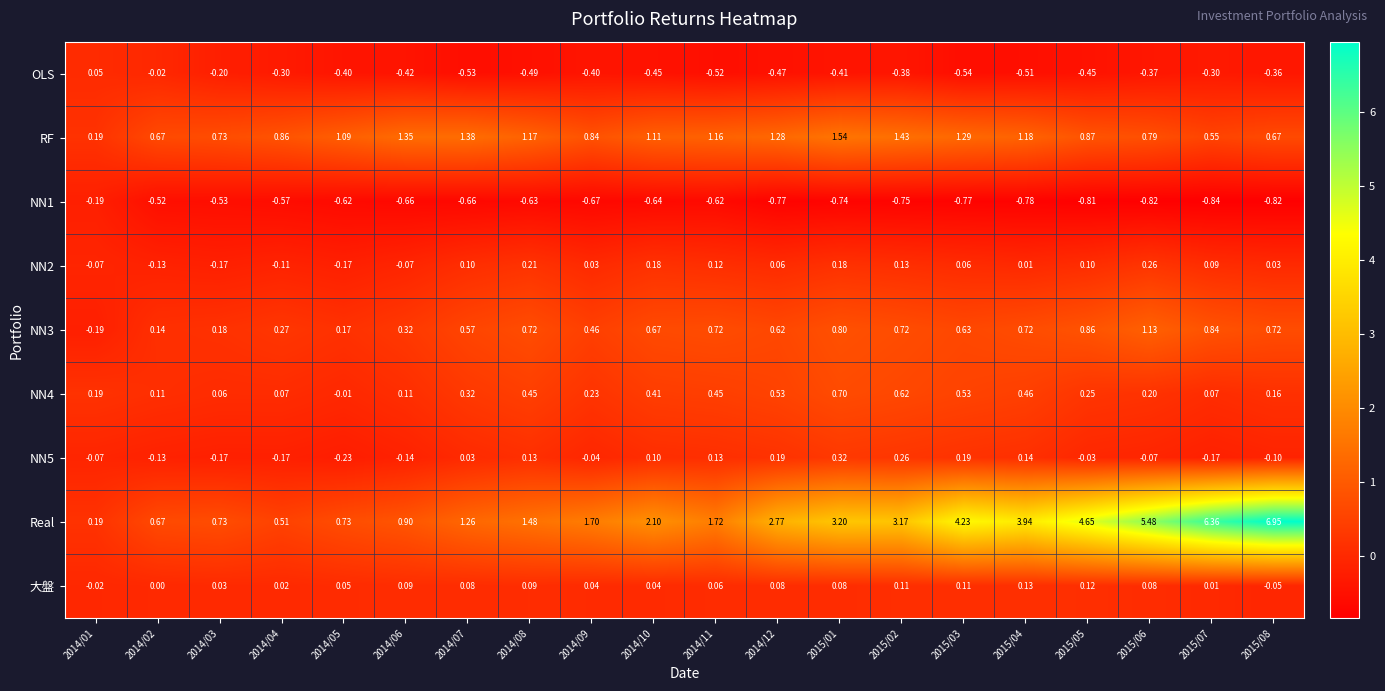

Which series has the largest total across all categories?

Real